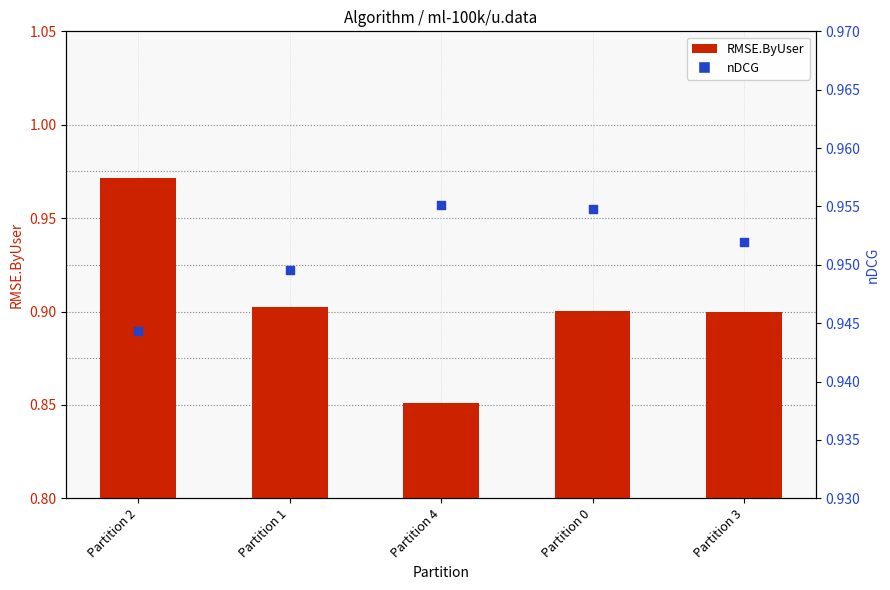

What is the total value across all series at Partition 2?

1.9